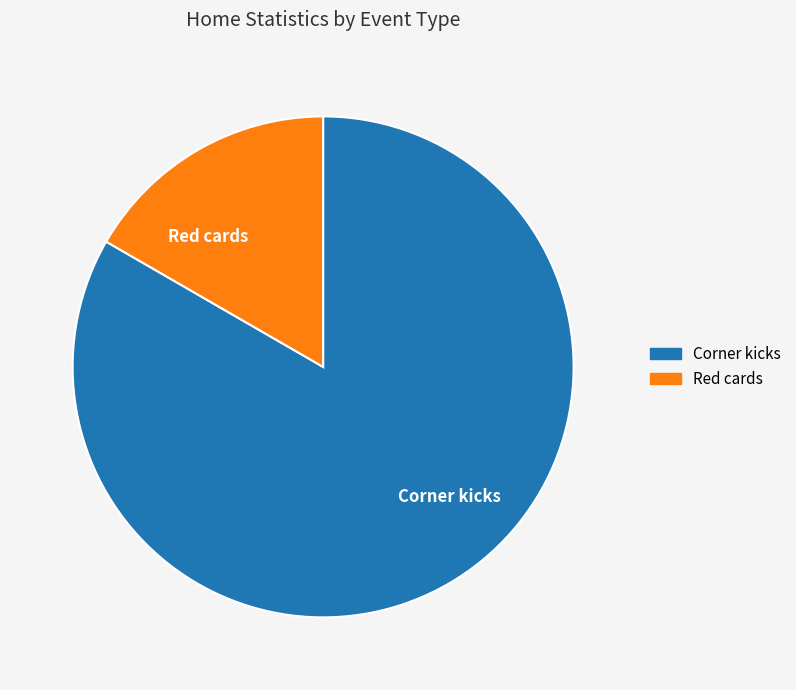

What is the largest slice in the pie chart?

Corner kicks